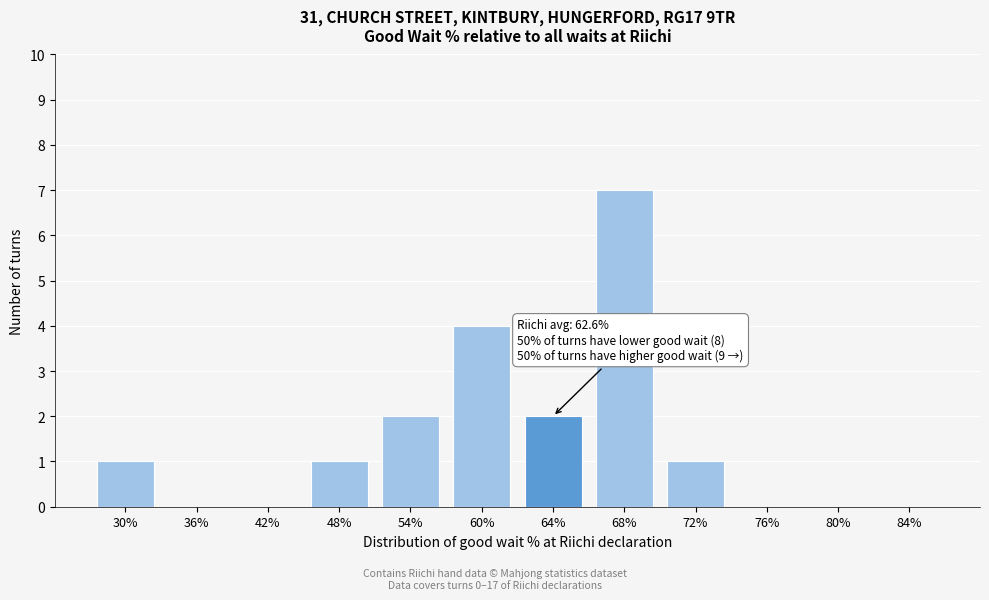

Reading left to right, transcribe all the data shown in this chart.

30%=1	36%=0	42%=0	48%=1	54%=2	60%=4	64%=2	68%=7	72%=1	76%=0	80%=0	84%=0